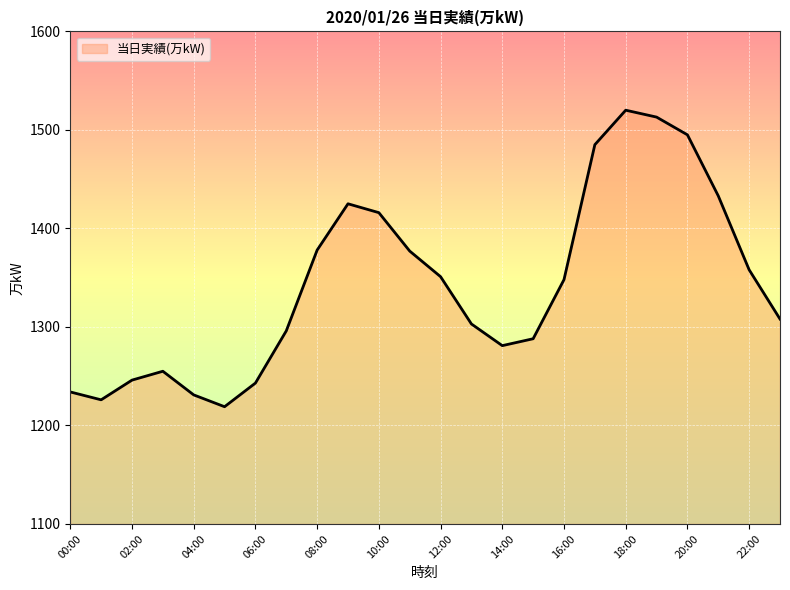

What is the greatest value displayed?

1520